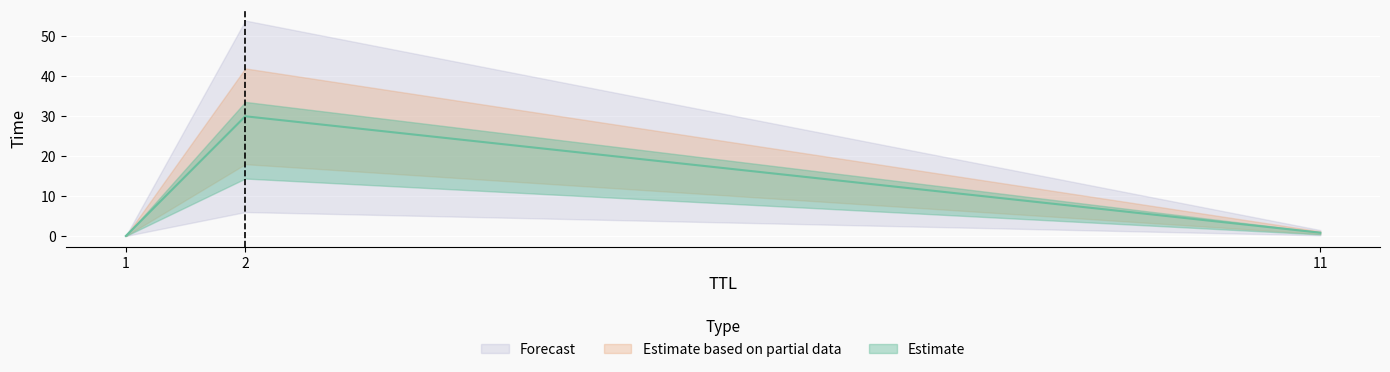

What is the difference between the values at 1 and 2?

30.0